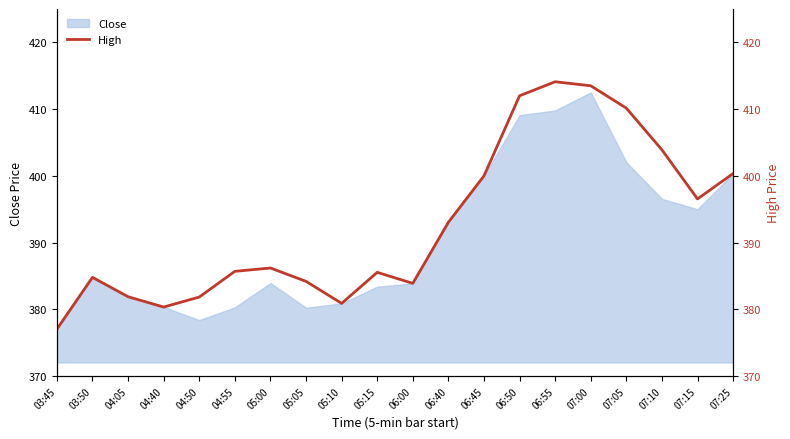

What is the smallest value displayed?

377.1